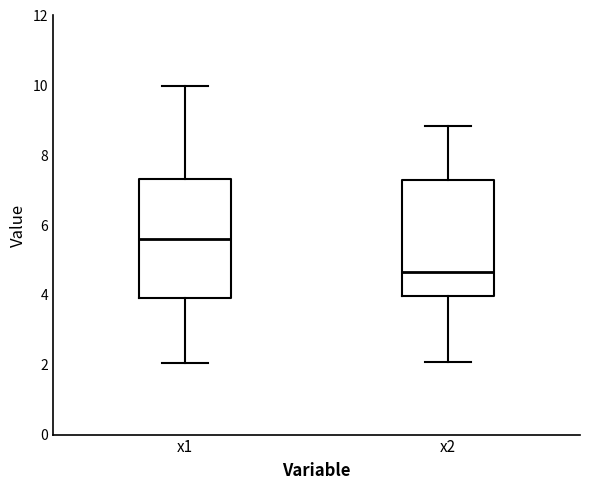

Reading left to right, transcribe this box plot: for each box, give where its median line is, the range the box spans, and where its two whiskers end, as read against the y-axis. The values are not printed on the chart, so give them approximately, as read against the axis.

x1: median 5.6, box 4.0 to 7.4, whiskers 2.0 to 10.0
x2: median 4.6, box 4.0 to 7.2, whiskers 2.0 to 8.8